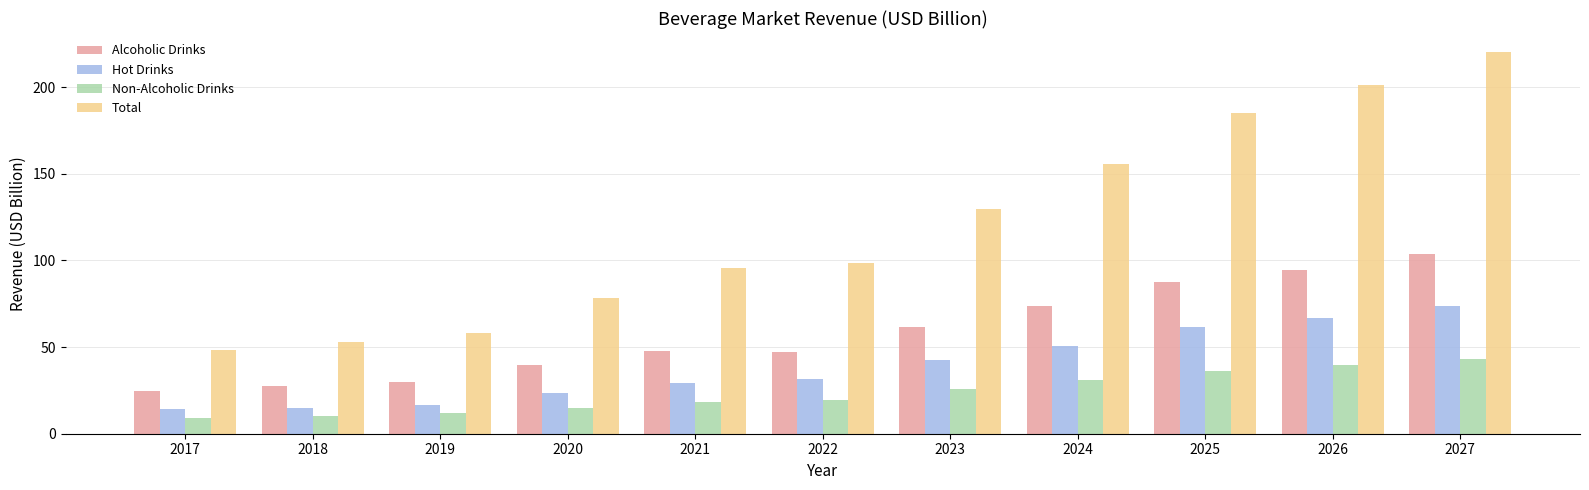

At which label is Alcoholic Drinks closest to 64?

2023